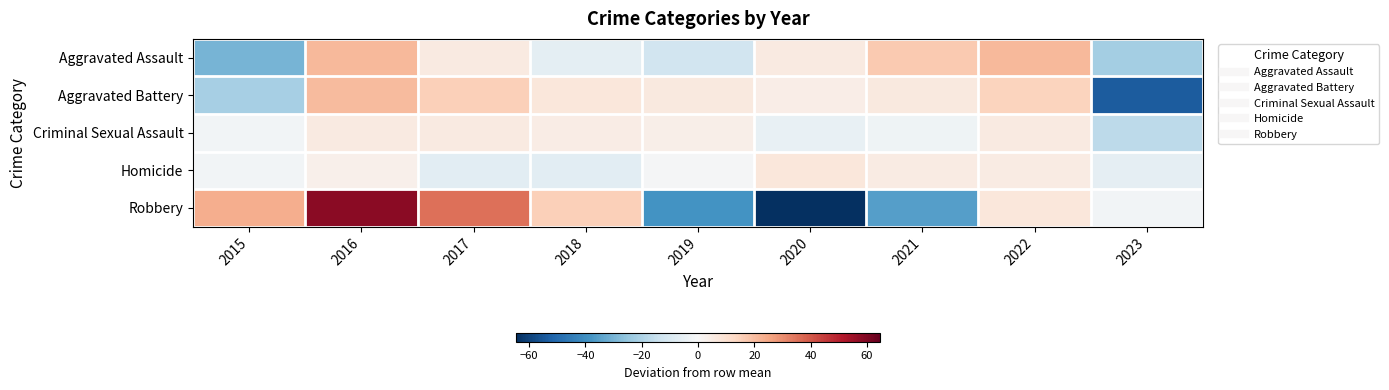

Rank the series by their maximum value, from lowest to highest.

Criminal Sexual Assault, Homicide, Aggravated Battery, Aggravated Assault, Robbery